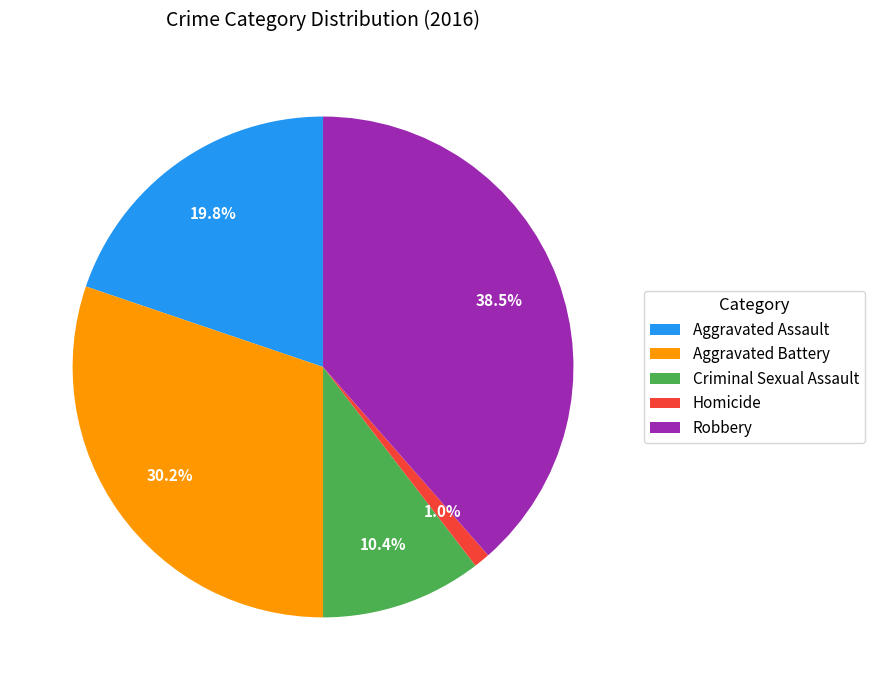

What portion of the pie excludes Criminal Sexual Assault?

89.6%